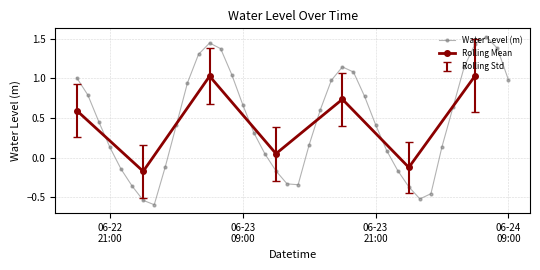

What is the label of the 21st point from the right?

2024-06-23 13:00:00